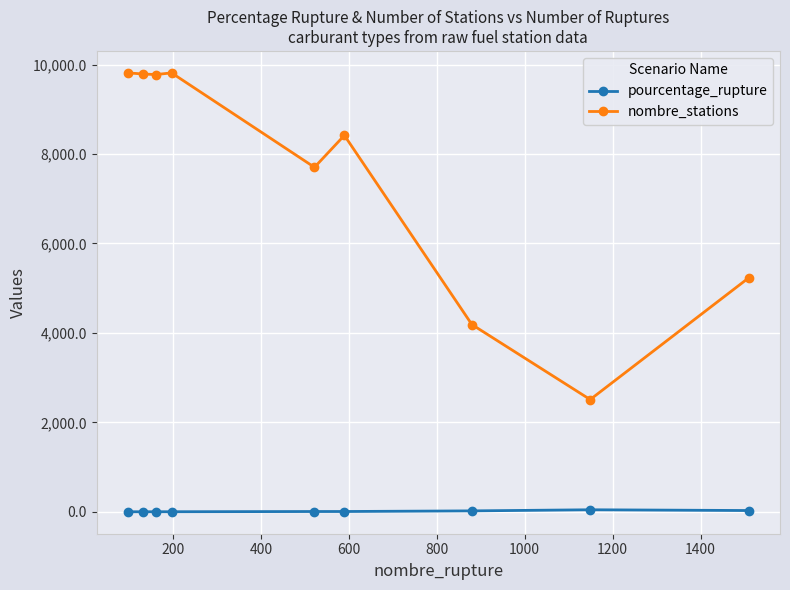

Which series has the largest total across all categories?

nombre_stations